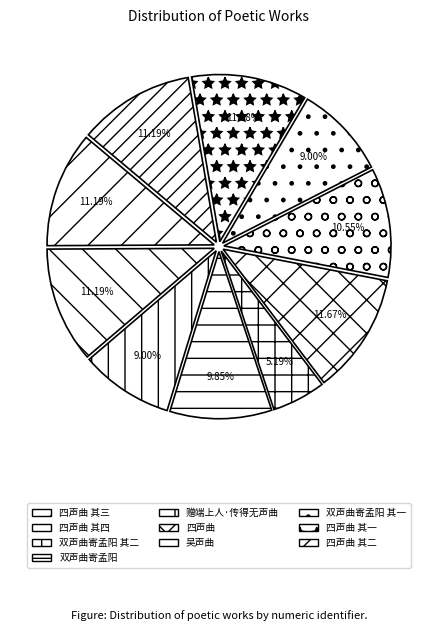

Is 四声曲 其二 the majority of the pie?

No